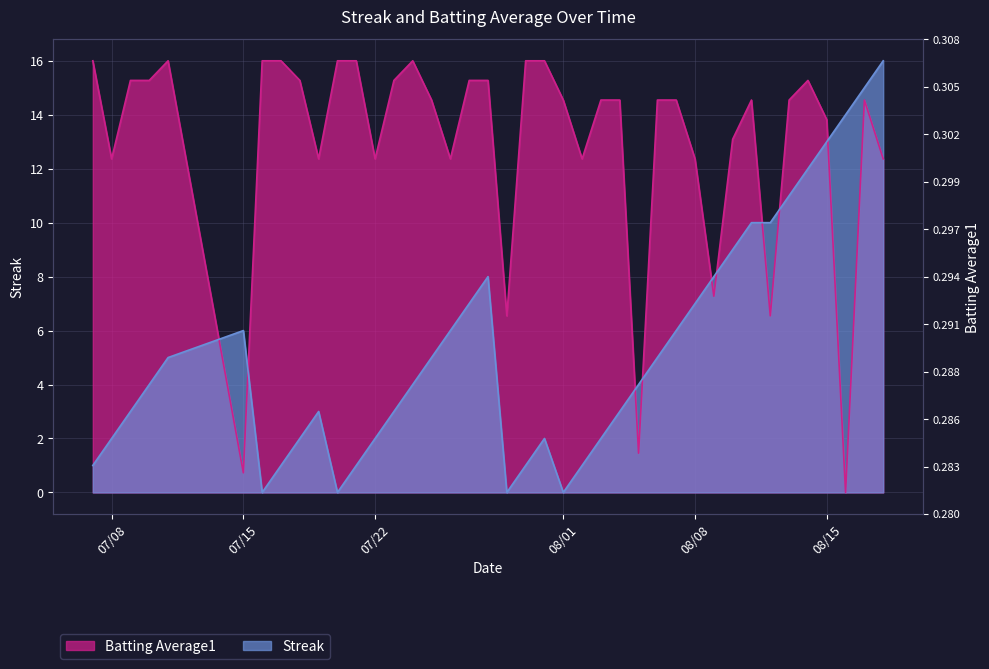

Which has a higher value, 2010-07-19 or 2010-07-28?

2010-07-28